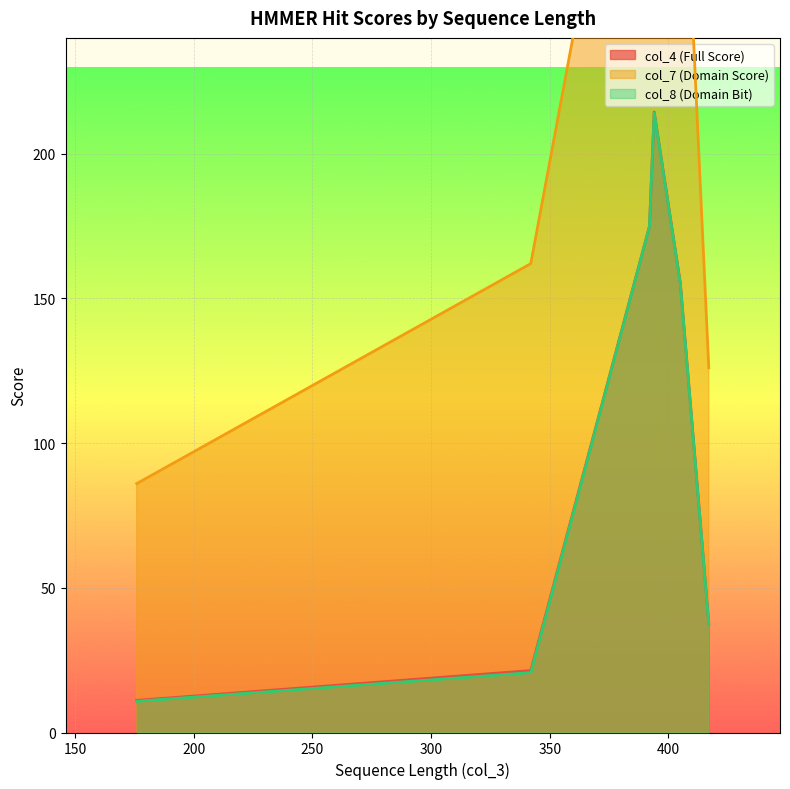

What is the smallest value displayed?

10.8